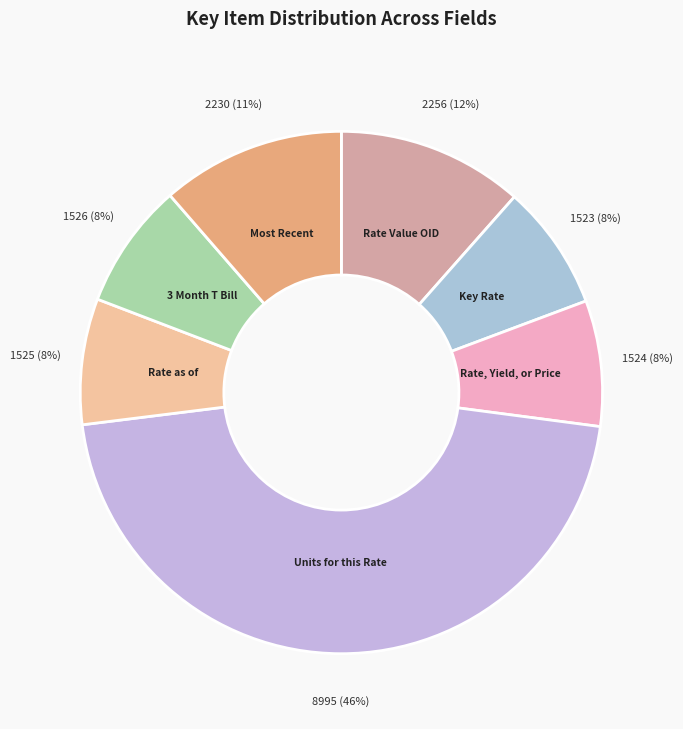

How many slices are in this pie chart?

7